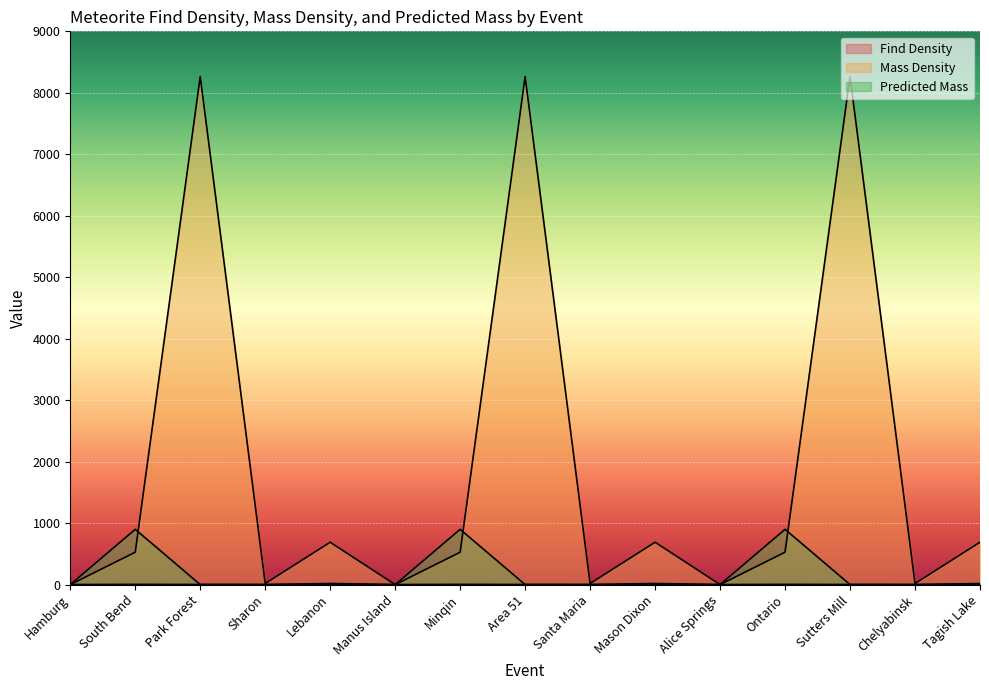

Which series changed the most between Hamburg and Chelyabinsk?

Mass Density